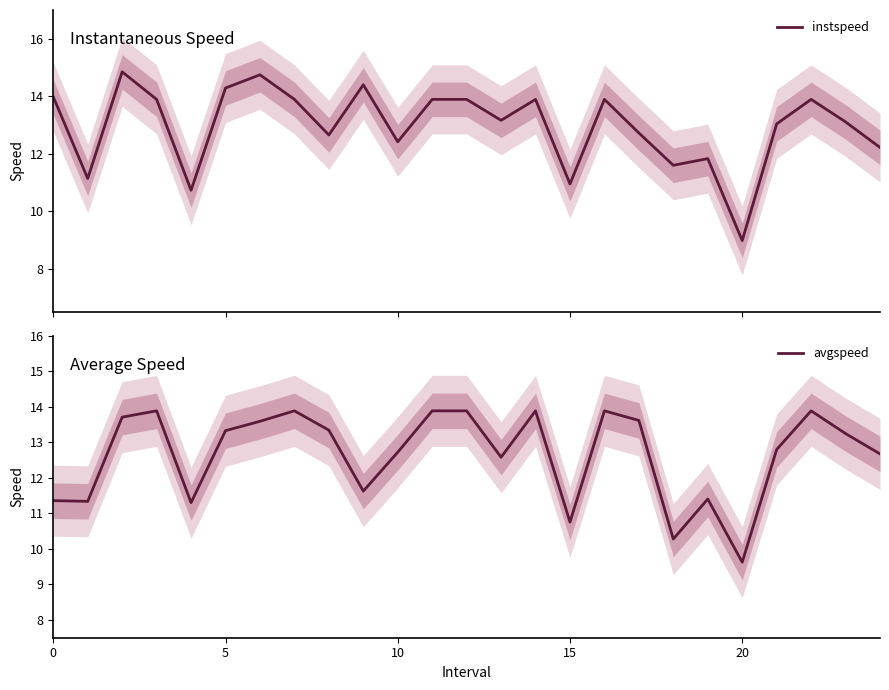

The avgspeed series shows 10.3 at 18. True or false?

True